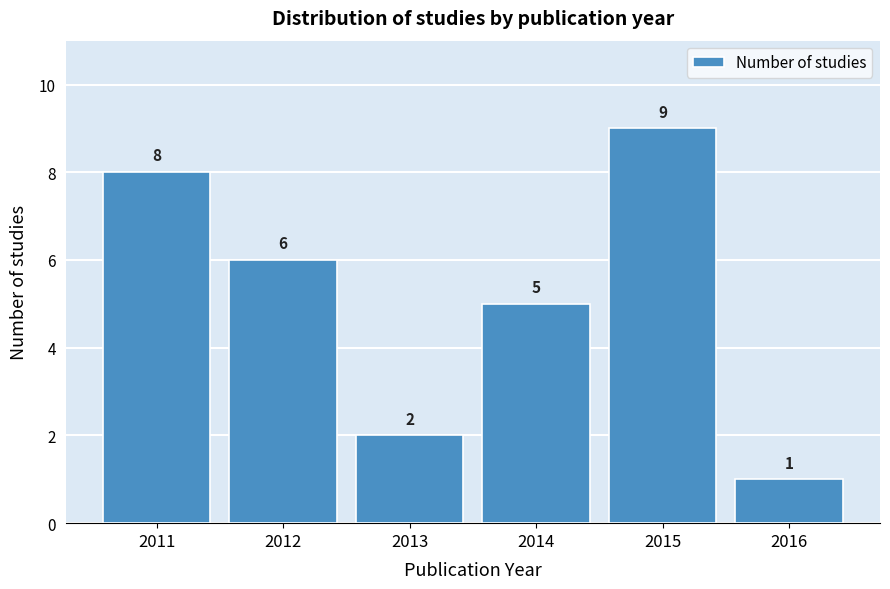

Reading right to left, list all the values displayed in this chart.

1	9	5	2	6	8